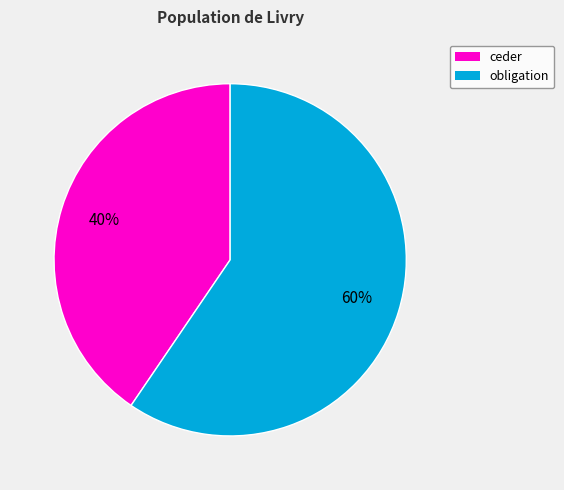

Between ceder and obligation, which is larger?

obligation